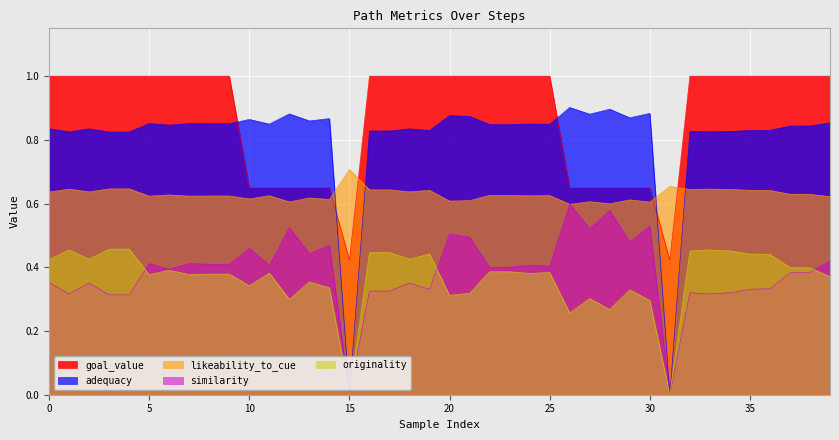

Which series has the widest spread of values?

adequacy